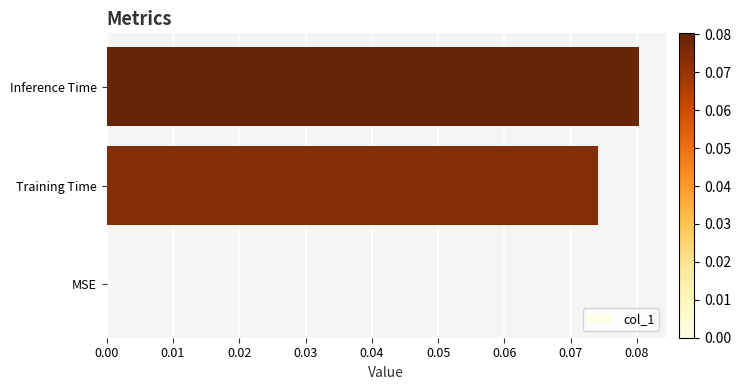

Between Training Time and MSE, which is larger?

Training Time